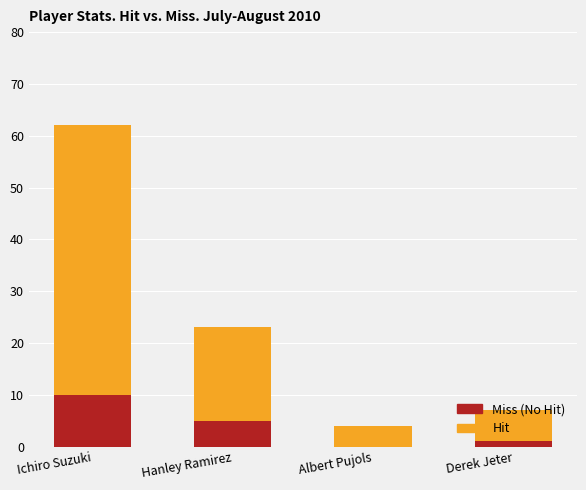

At which category is the sum across all series the highest?

Ichiro Suzuki